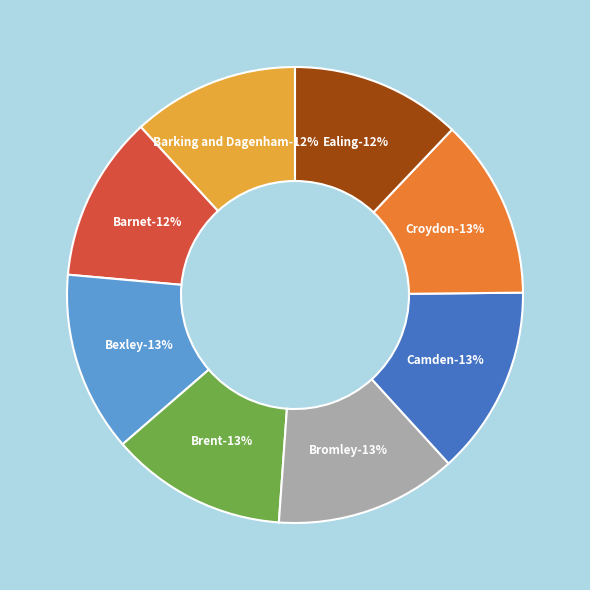

What is the change in value from Barnet to Camden?

+8.1